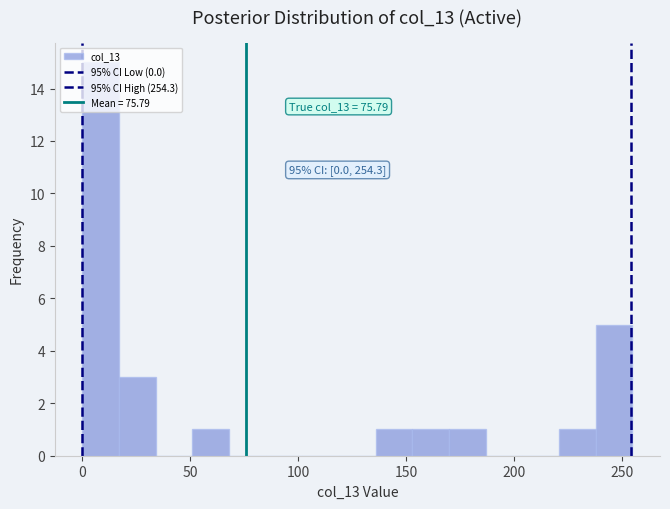

Read against the x-axis, roughly where is the centre of the tallest bar?

10